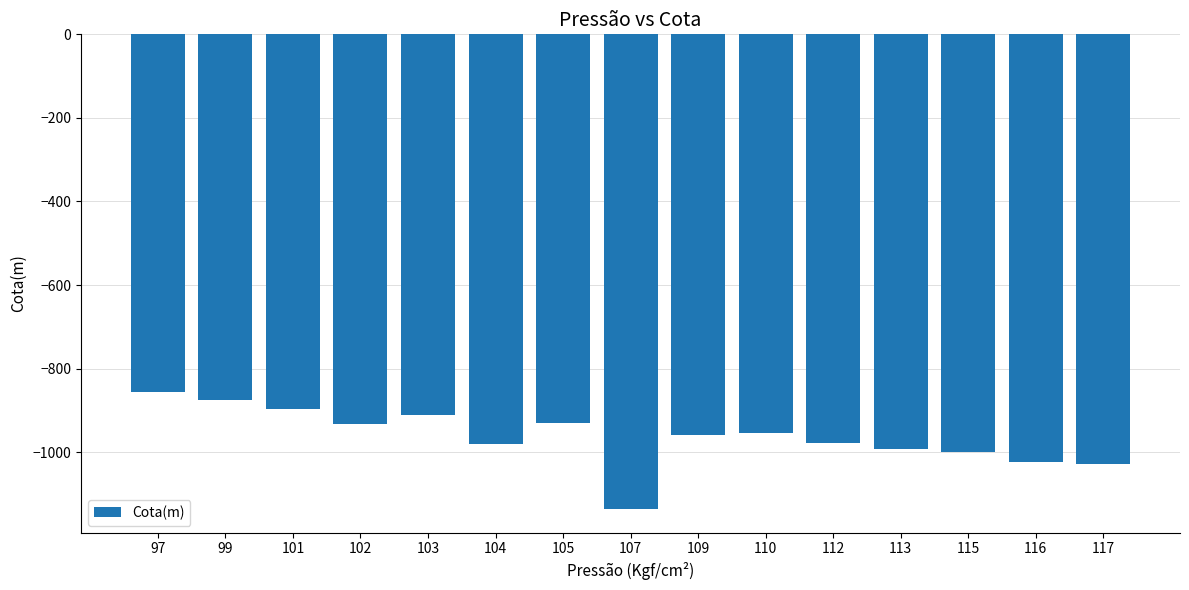

What is the difference between the second highest and second lowest values?

152.5